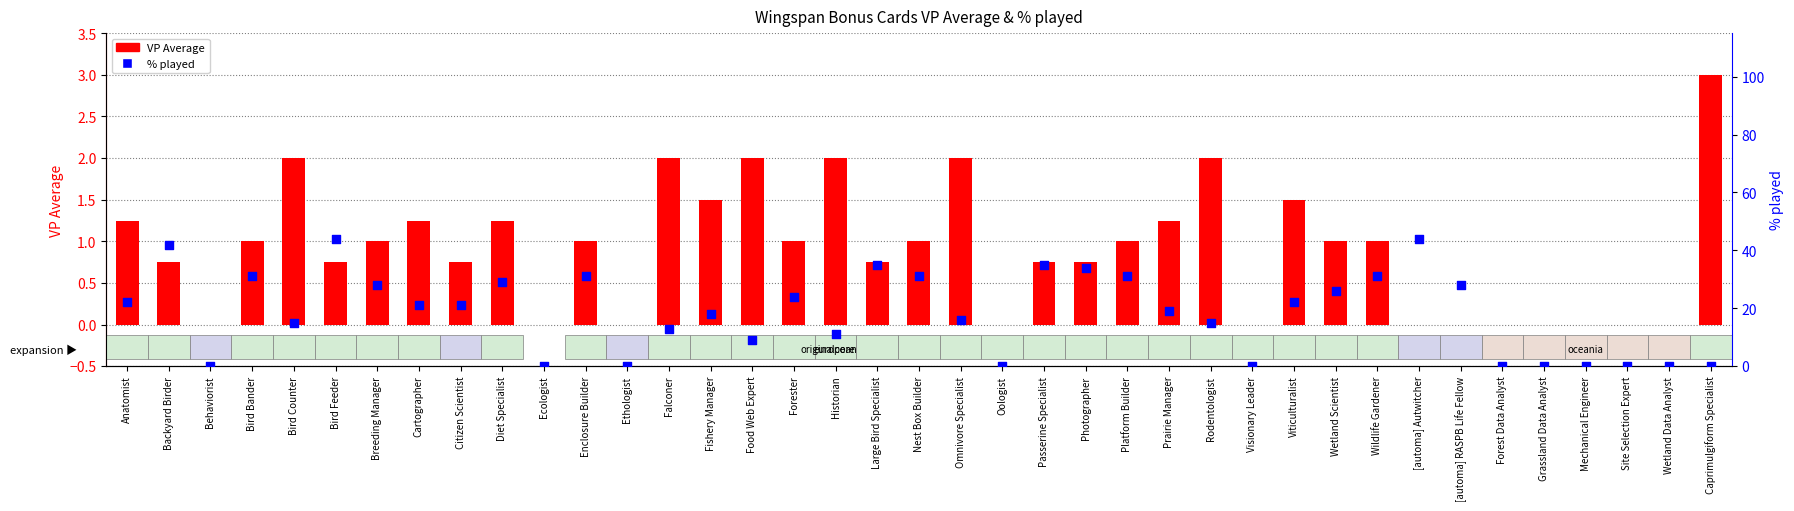

At how many categories does at least one series exceed 26?

14